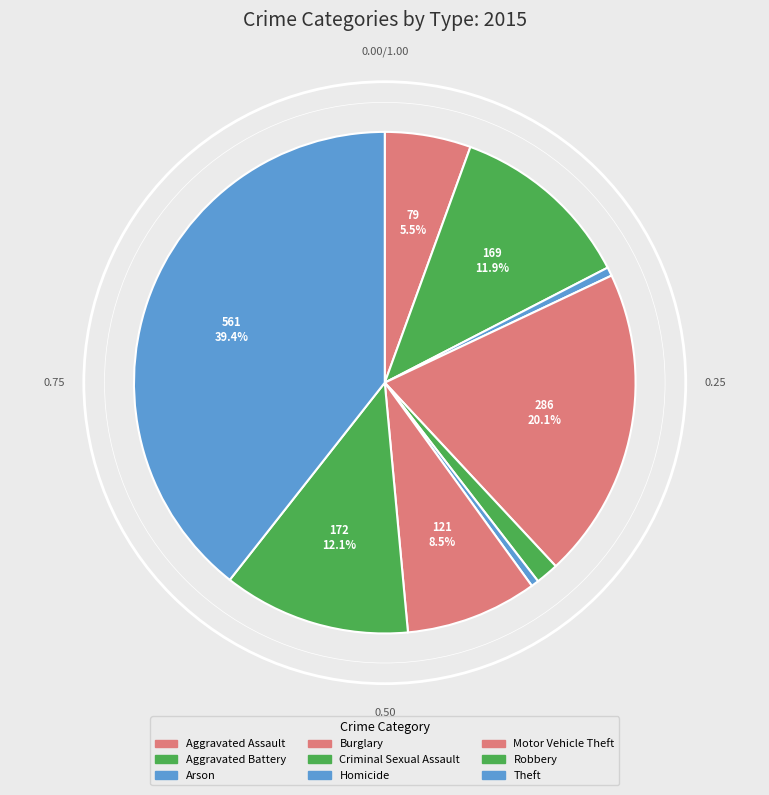

Is Theft the majority of the pie?

No